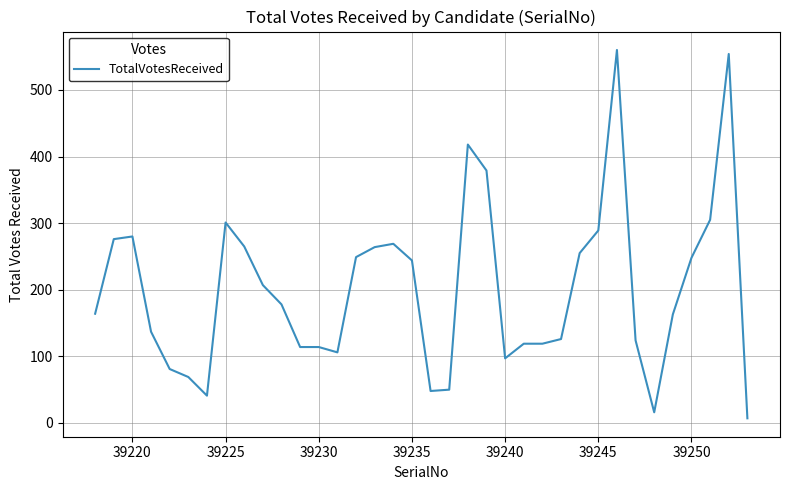

What is the difference between the maximum and minimum values?

553